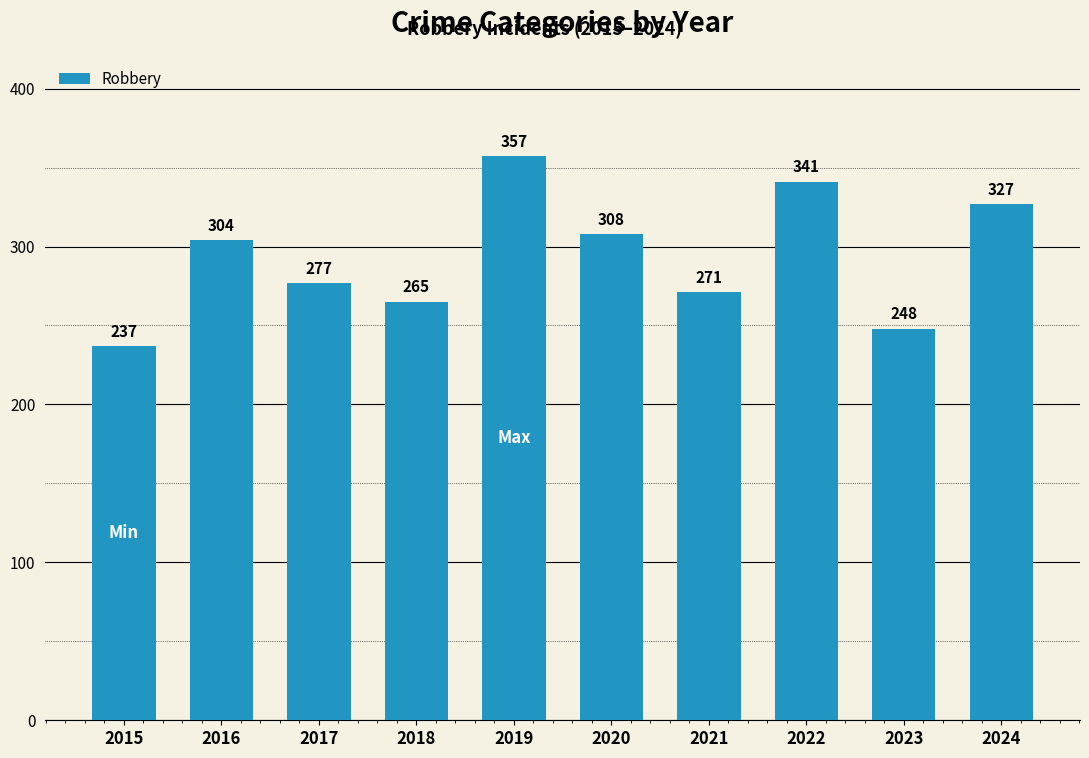

The value at 2017 is 277. True or false?

True